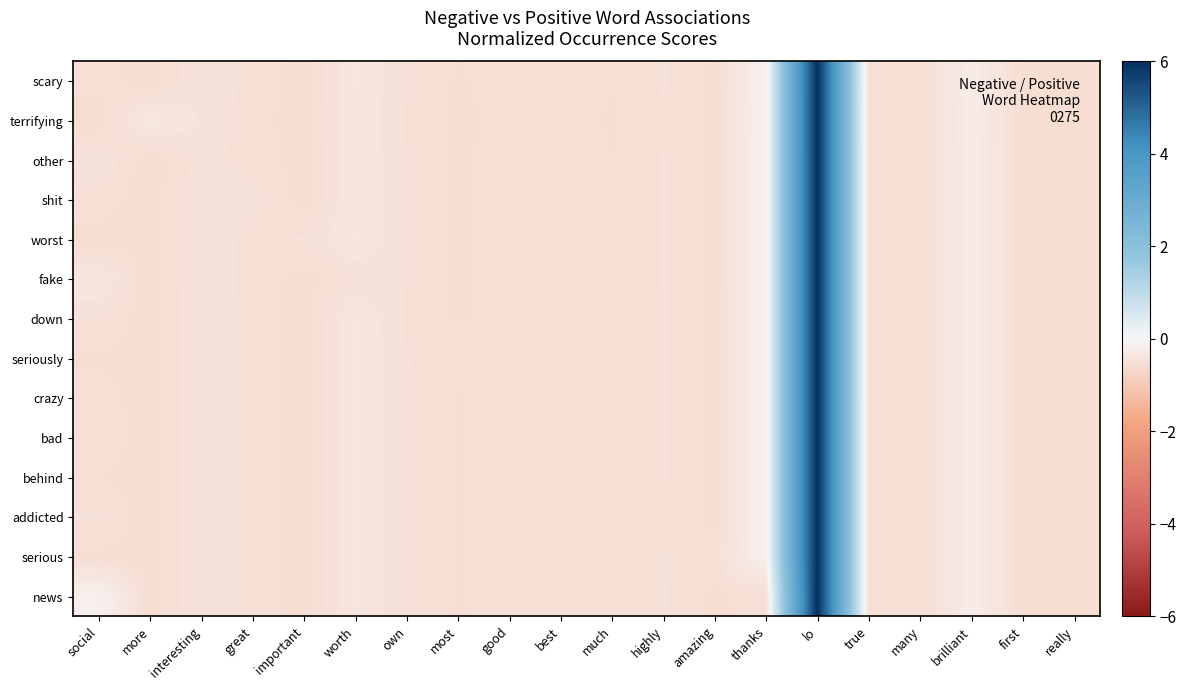

Reading left to right, transcribe all the data shown in this chart.

scary: social=-0.5	more=-0.5	interesting=-0.4	great=-0.5	important=-0.5	worth=-0.4	own=-0.5	most=-0.5	good=-0.5	best=-0.5	much=-0.5	highly=-0.5	amazing=-0.5	thanks=-0.2	lo=6.0	true=-0.5	many=-0.5	brilliant=-0.2	first=-0.5	really=-0.5
terrifying: social=-0.5	more=-0.3	interesting=-0.4	great=-0.5	important=-0.5	worth=-0.4	own=-0.5	most=-0.5	good=-0.5	best=-0.5	much=-0.5	highly=-0.5	amazing=-0.5	thanks=-0.2	lo=6.0	true=-0.5	many=-0.5	brilliant=-0.2	first=-0.5	really=-0.5
other: social=-0.4	more=-0.5	interesting=-0.5	great=-0.5	important=-0.5	worth=-0.4	own=-0.5	most=-0.5	good=-0.5	best=-0.5	much=-0.5	highly=-0.5	amazing=-0.5	thanks=-0.2	lo=6.0	true=-0.5	many=-0.5	brilliant=-0.2	first=-0.5	really=-0.5
shit: social=-0.5	more=-0.5	interesting=-0.4	great=-0.5	important=-0.5	worth=-0.4	own=-0.5	most=-0.5	good=-0.5	best=-0.5	much=-0.5	highly=-0.5	amazing=-0.5	thanks=-0.2	lo=6.0	true=-0.5	many=-0.5	brilliant=-0.2	first=-0.5	really=-0.5
worst: social=-0.5	more=-0.5	interesting=-0.4	great=-0.5	important=-0.5	worth=-0.4	own=-0.5	most=-0.5	good=-0.5	best=-0.5	much=-0.5	highly=-0.5	amazing=-0.5	thanks=-0.2	lo=6.0	true=-0.5	many=-0.5	brilliant=-0.2	first=-0.5	really=-0.5
fake: social=-0.4	more=-0.5	interesting=-0.4	great=-0.5	important=-0.5	worth=-0.5	own=-0.5	most=-0.5	good=-0.5	best=-0.5	much=-0.5	highly=-0.5	amazing=-0.5	thanks=-0.2	lo=6.0	true=-0.5	many=-0.5	brilliant=-0.2	first=-0.5	really=-0.5
down: social=-0.5	more=-0.5	interesting=-0.4	great=-0.5	important=-0.5	worth=-0.4	own=-0.5	most=-0.5	good=-0.5	best=-0.5	much=-0.5	highly=-0.5	amazing=-0.5	thanks=-0.2	lo=6.0	true=-0.5	many=-0.5	brilliant=-0.2	first=-0.5	really=-0.5
seriously: social=-0.5	more=-0.5	interesting=-0.4	great=-0.5	important=-0.5	worth=-0.4	own=-0.5	most=-0.5	good=-0.5	best=-0.5	much=-0.5	highly=-0.5	amazing=-0.5	thanks=-0.2	lo=6.0	true=-0.5	many=-0.5	brilliant=-0.2	first=-0.5	really=-0.5
crazy: social=-0.5	more=-0.5	interesting=-0.4	great=-0.5	important=-0.5	worth=-0.4	own=-0.5	most=-0.5	good=-0.5	best=-0.5	much=-0.5	highly=-0.5	amazing=-0.5	thanks=-0.2	lo=6.0	true=-0.5	many=-0.5	brilliant=-0.2	first=-0.5	really=-0.5
bad: social=-0.5	more=-0.5	interesting=-0.4	great=-0.5	important=-0.5	worth=-0.4	own=-0.5	most=-0.5	good=-0.5	best=-0.5	much=-0.5	highly=-0.5	amazing=-0.5	thanks=-0.2	lo=6.0	true=-0.5	many=-0.5	brilliant=-0.2	first=-0.5	really=-0.5
behind: social=-0.5	more=-0.5	interesting=-0.4	great=-0.5	important=-0.5	worth=-0.4	own=-0.5	most=-0.5	good=-0.5	best=-0.5	much=-0.5	highly=-0.5	amazing=-0.5	thanks=-0.2	lo=6.0	true=-0.5	many=-0.5	brilliant=-0.2	first=-0.5	really=-0.5
addicted: social=-0.5	more=-0.5	interesting=-0.4	great=-0.5	important=-0.5	worth=-0.4	own=-0.5	most=-0.5	good=-0.5	best=-0.5	much=-0.5	highly=-0.5	amazing=-0.5	thanks=-0.2	lo=6.0	true=-0.5	many=-0.5	brilliant=-0.2	first=-0.5	really=-0.5
serious: social=-0.5	more=-0.5	interesting=-0.4	great=-0.5	important=-0.5	worth=-0.4	own=-0.5	most=-0.5	good=-0.5	best=-0.5	much=-0.5	highly=-0.5	amazing=-0.5	thanks=-0.2	lo=6.0	true=-0.5	many=-0.5	brilliant=-0.2	first=-0.5	really=-0.5
news: social=-0.2	more=-0.5	interesting=-0.4	great=-0.5	important=-0.5	worth=-0.4	own=-0.5	most=-0.5	good=-0.5	best=-0.5	much=-0.5	highly=-0.5	amazing=-0.5	thanks=-0.5	lo=6.0	true=-0.5	many=-0.5	brilliant=-0.2	first=-0.5	really=-0.5